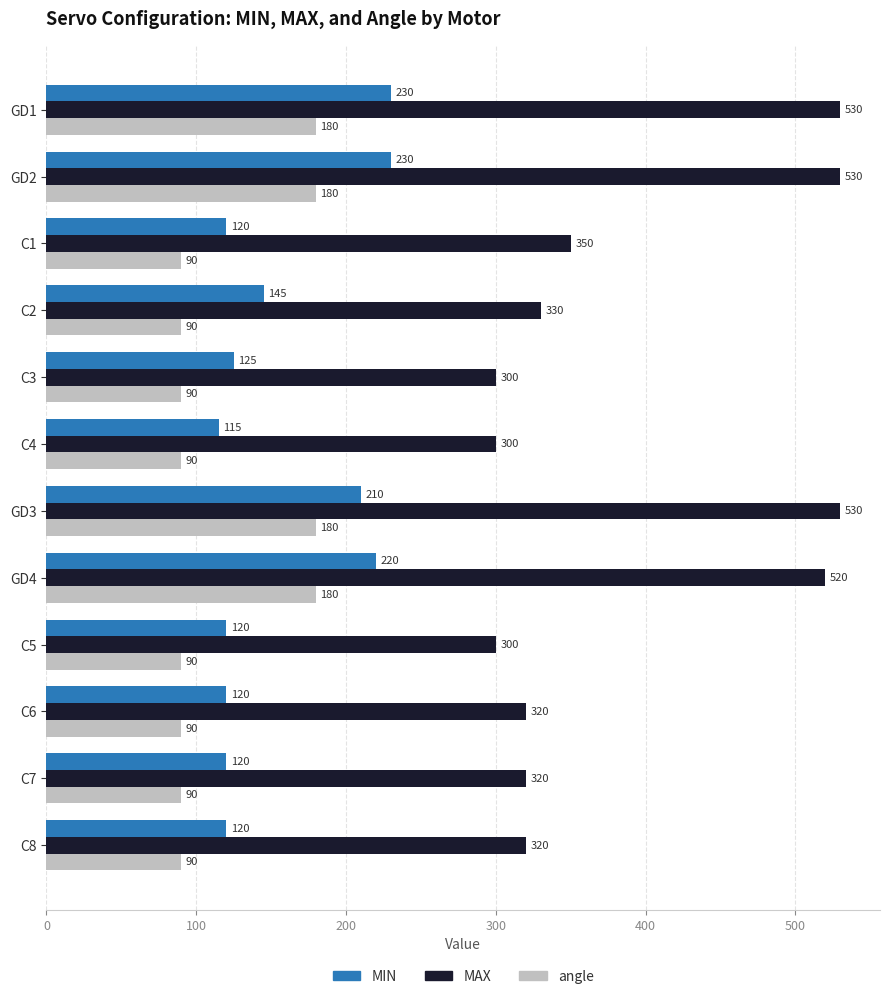

What is the total value across all series at C8?

530